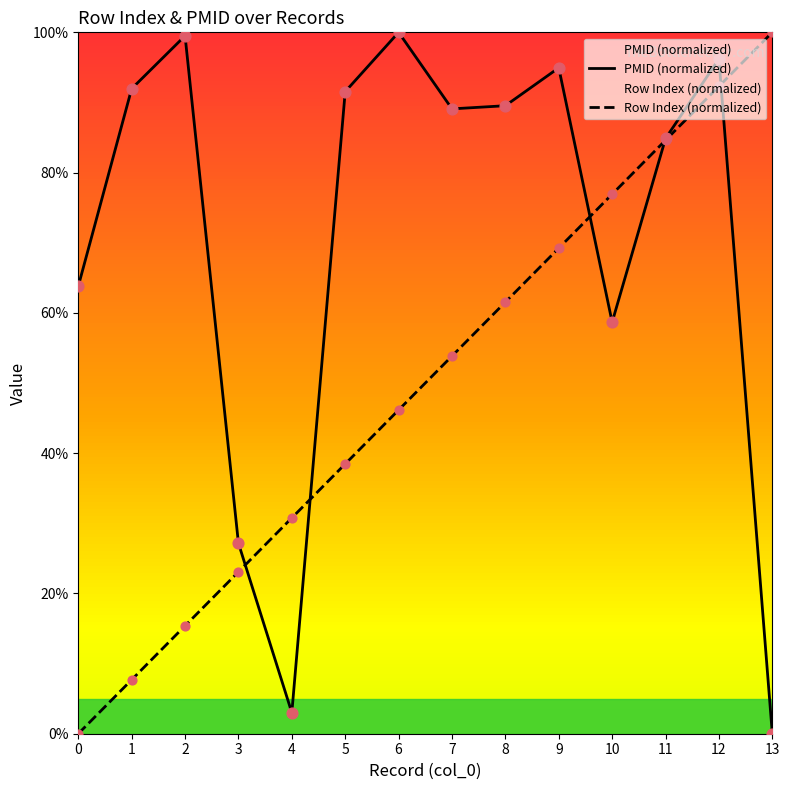

What are all the series names shown in the legend?

PMID (normalized), Row Index (normalized)